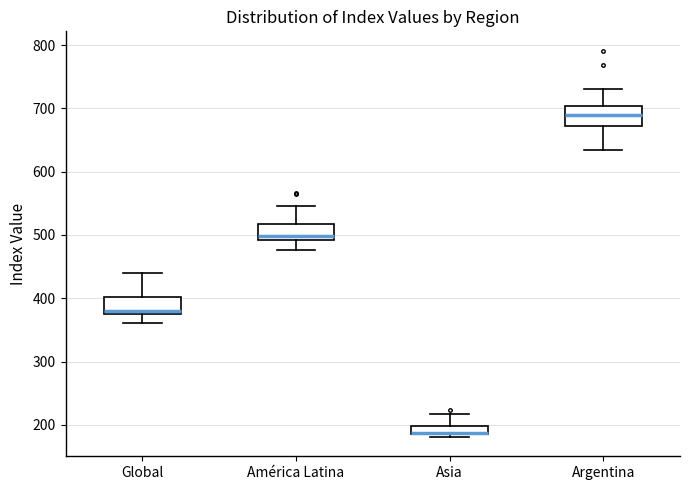

Where is the upper edge of the box for Global on the y-axis? The values are not printed on the chart, so give them approximately, as read against the axis.

400